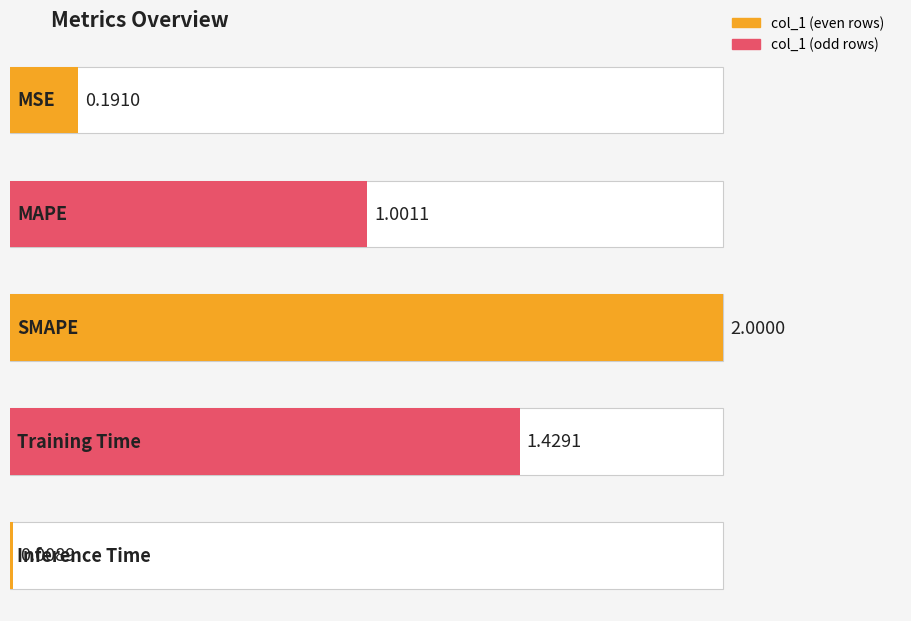

The value at Training Time is 0.5. True or false?

False